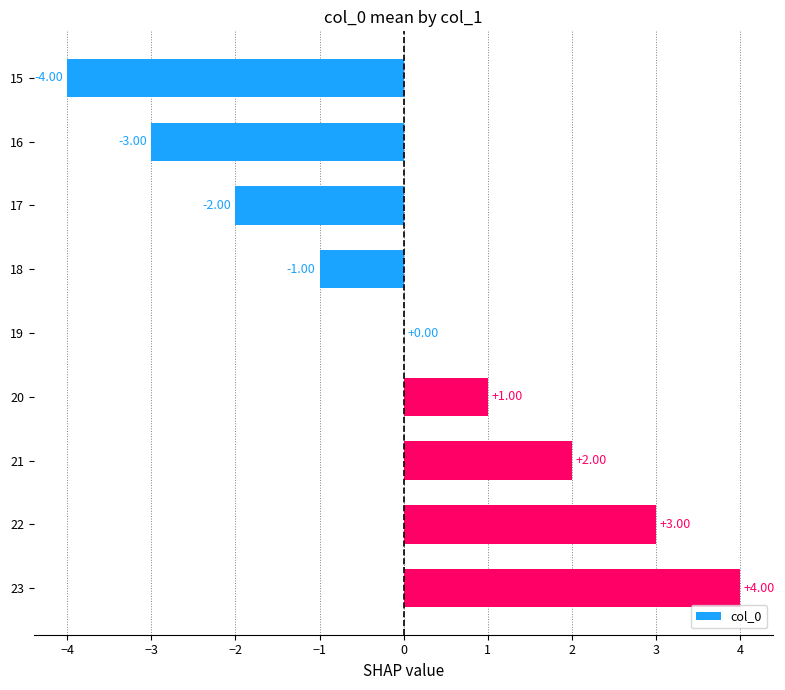

Between 21 and 15, which is larger?

21